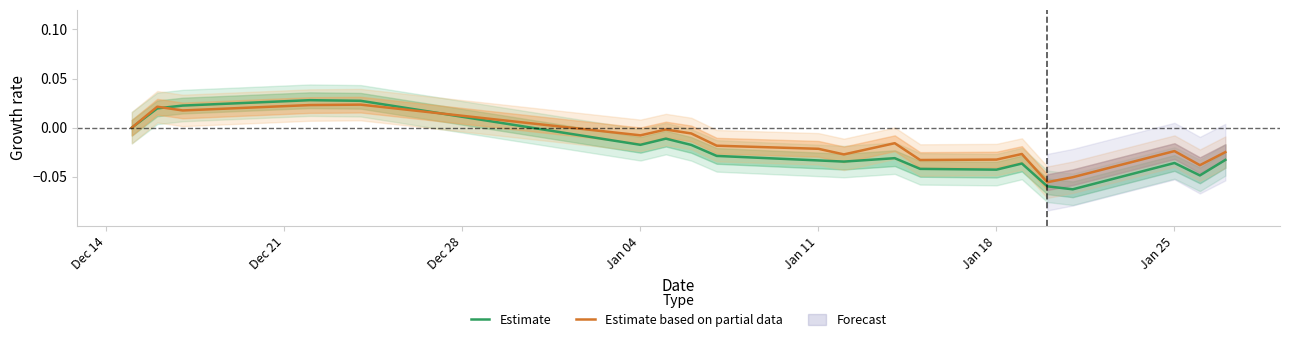

List the series in order of their overall mean, highest first.

Estimate based on partial data, Estimate